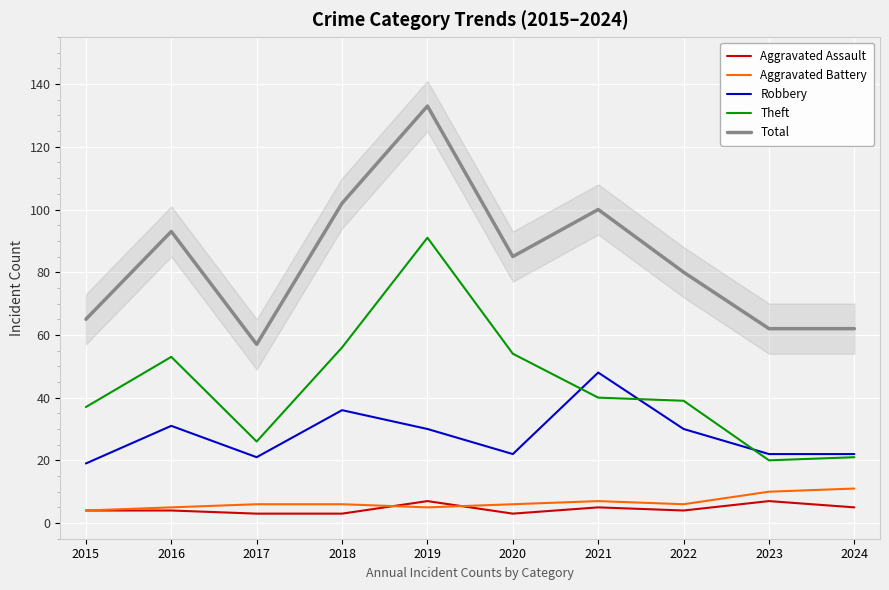

What is the total value across all series at 2015?

129